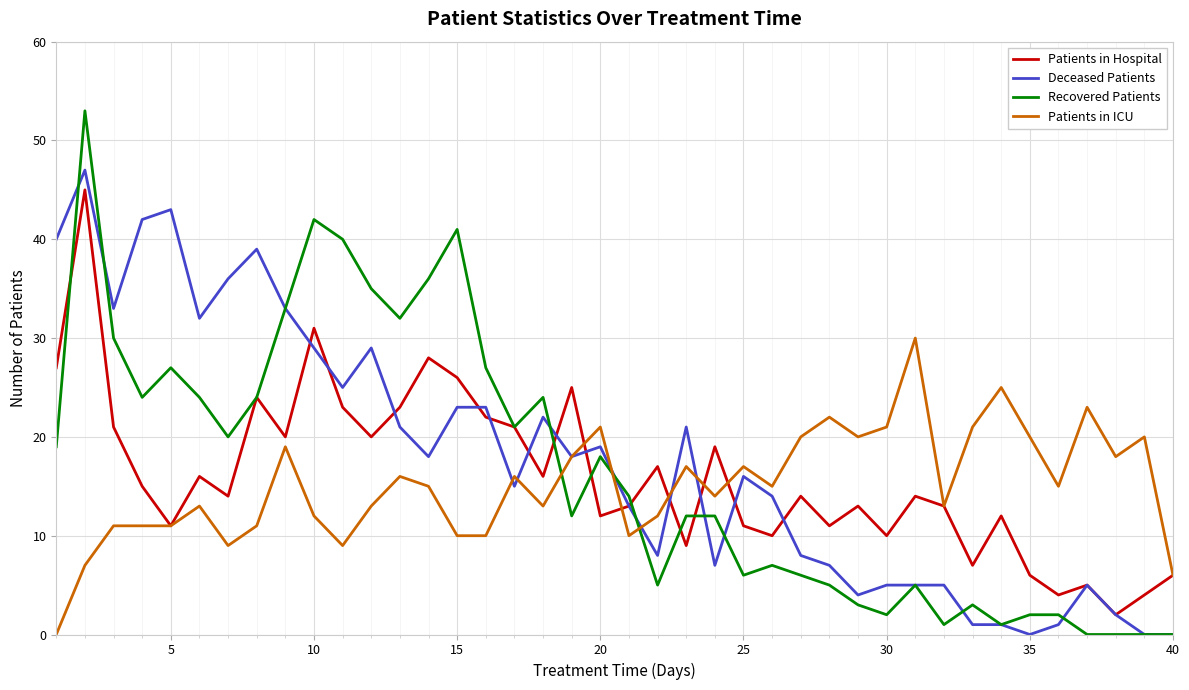

After their last crossing, which series has the higher values: Patients in ICU or Recovered Patients?

Patients in ICU